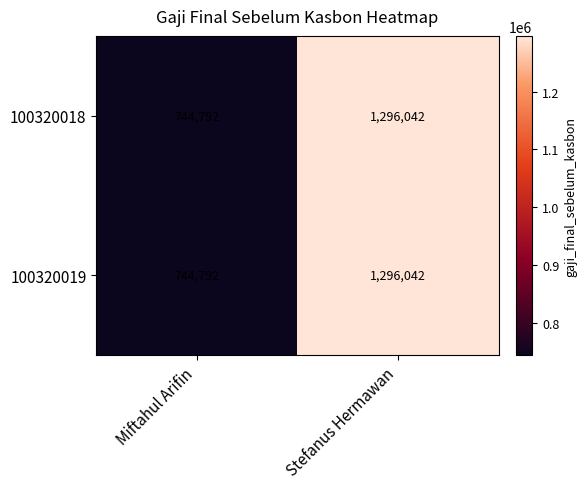

At which label is 100320018 closest to 1020417?

Miftahul Arifin